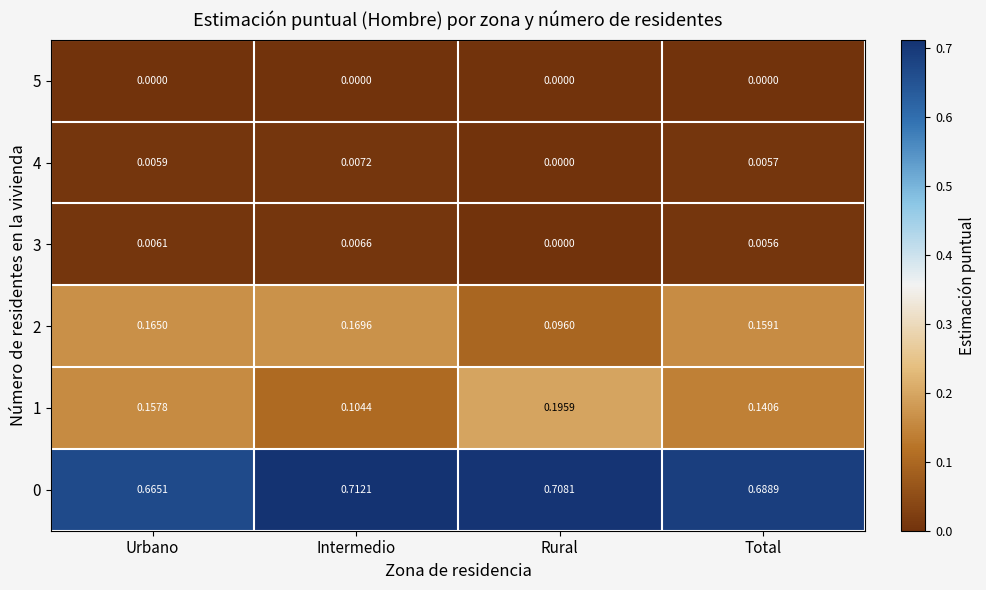

At which label is 2 closest to 0?

Rural